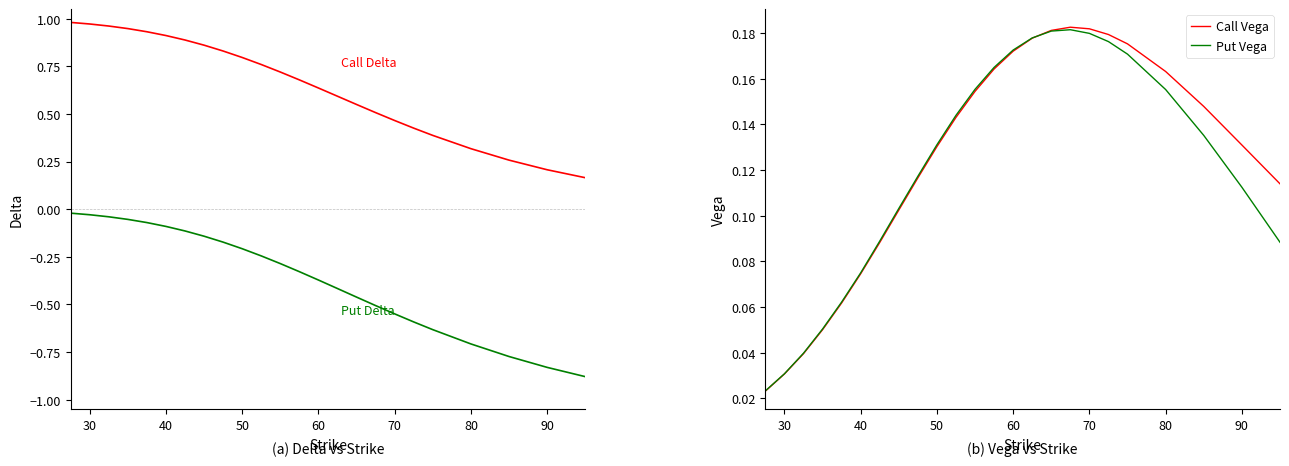

How many series are shown in this chart?

4